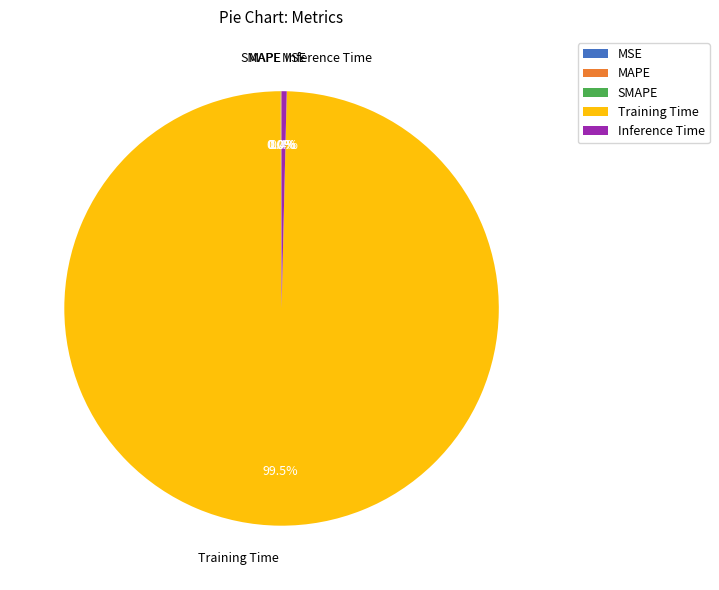

Is there a majority slice in this chart?

Yes